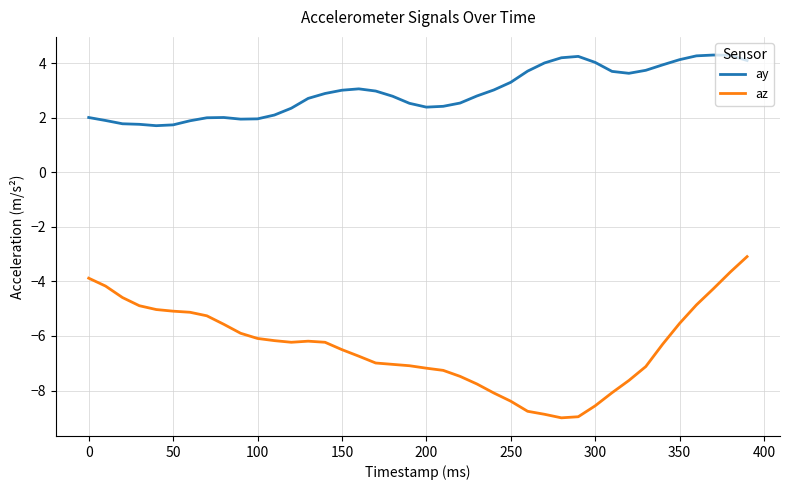

What is the sum of all ay values?

117.9